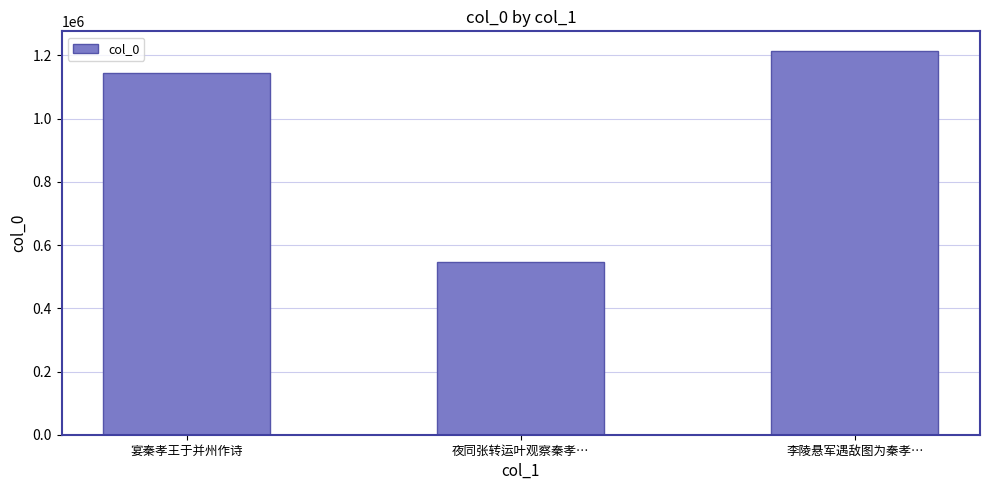

The chart shows a value of 1579703 at 宴秦孝王于并州作诗. True or false?

False